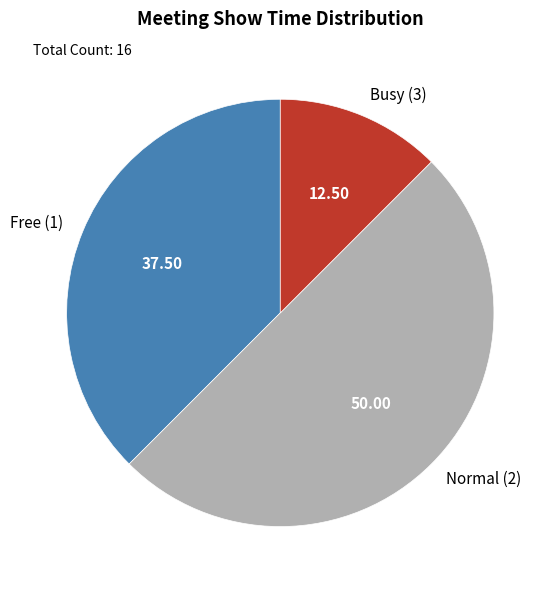

Does Busy (3) account for over 50% of the chart?

No